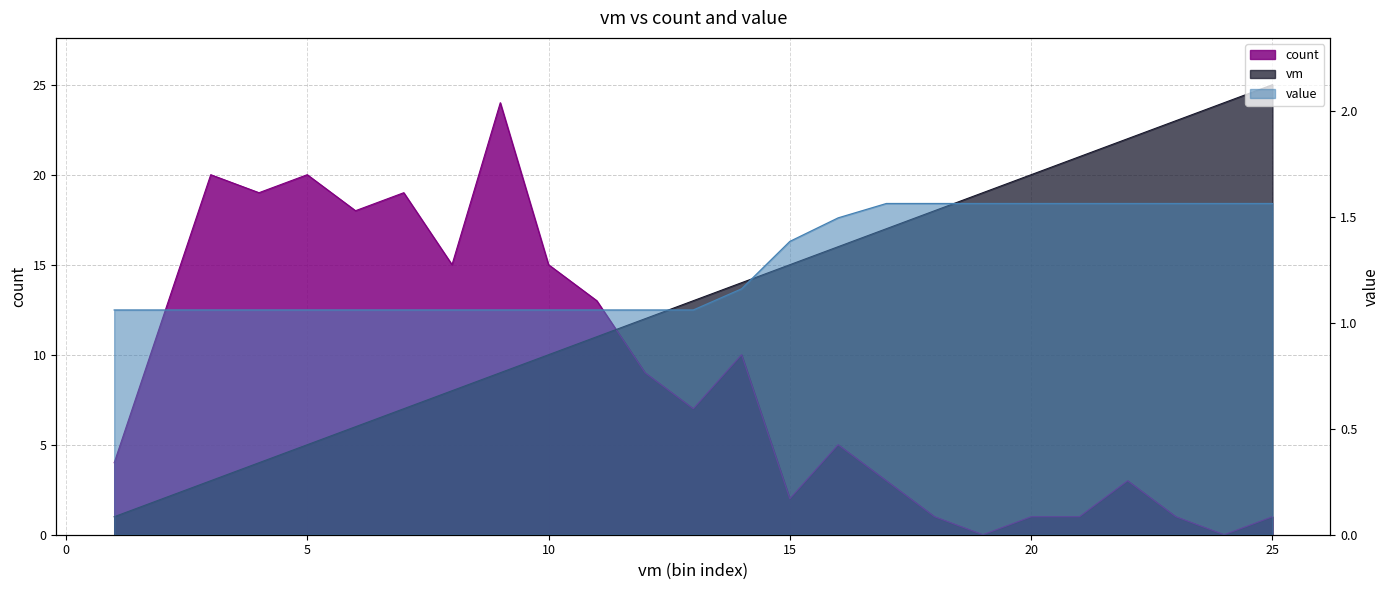

List the series in order of their overall mean, highest first.

vm, count, value